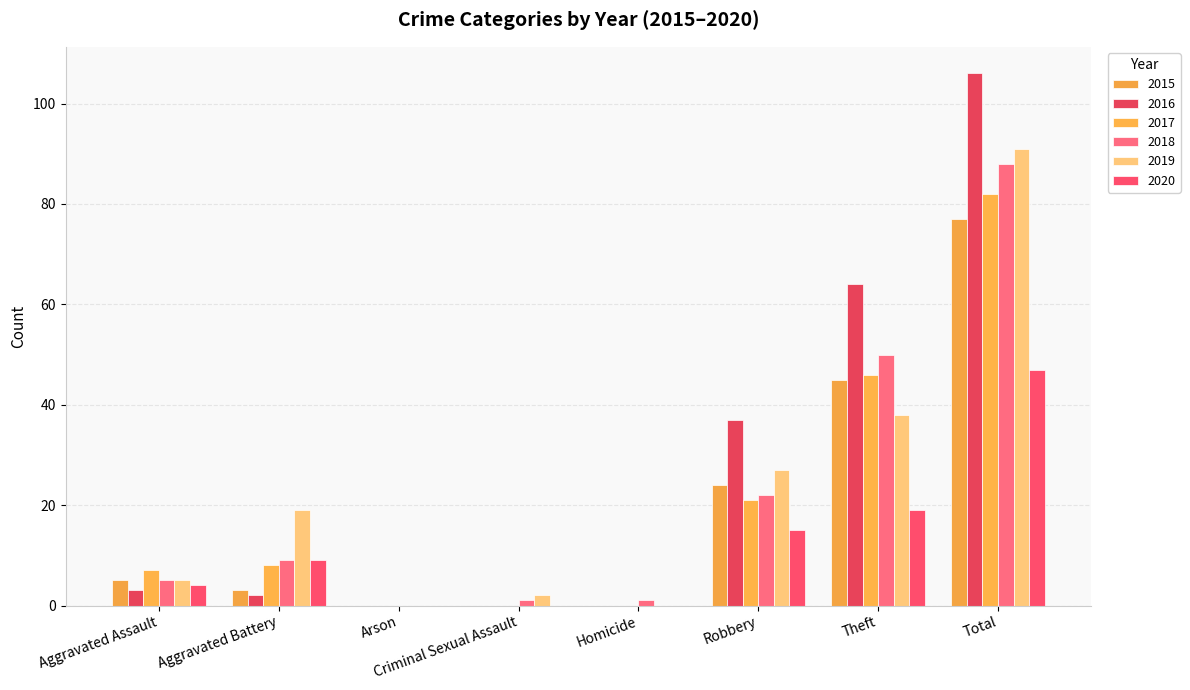

What is the label of the 4th bar from the right?

Homicide